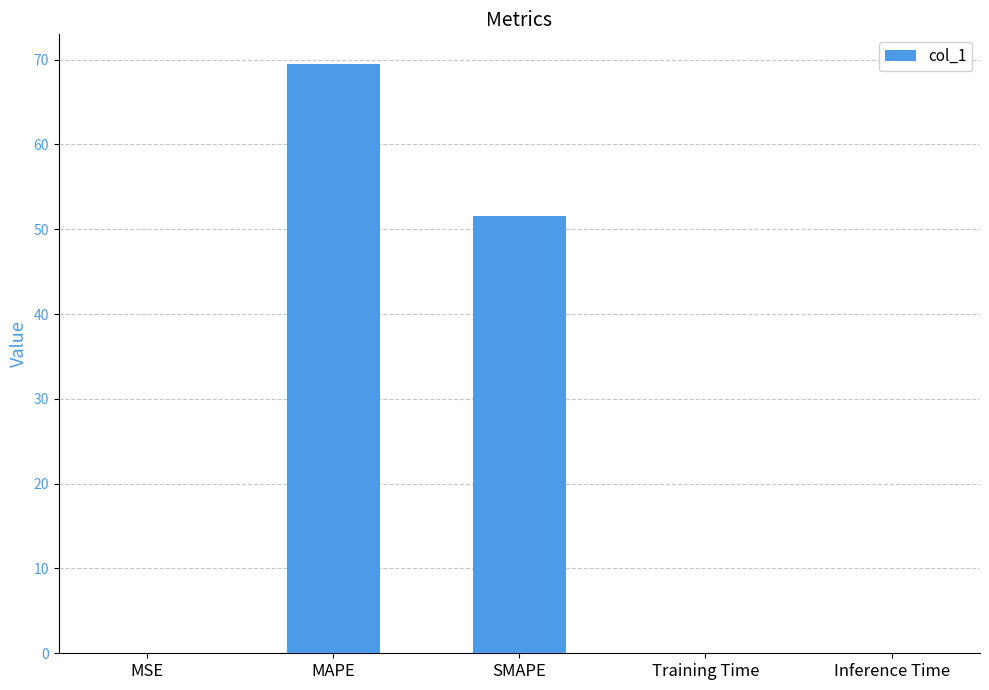

The chart shows a value of 69.5 at MAPE. True or false?

True